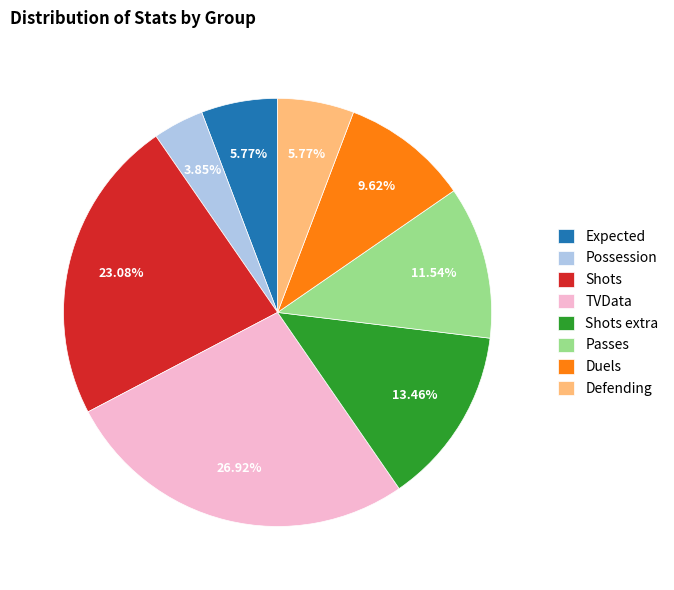

What is the ratio of the value at Expected to the value at Defending?

1.0